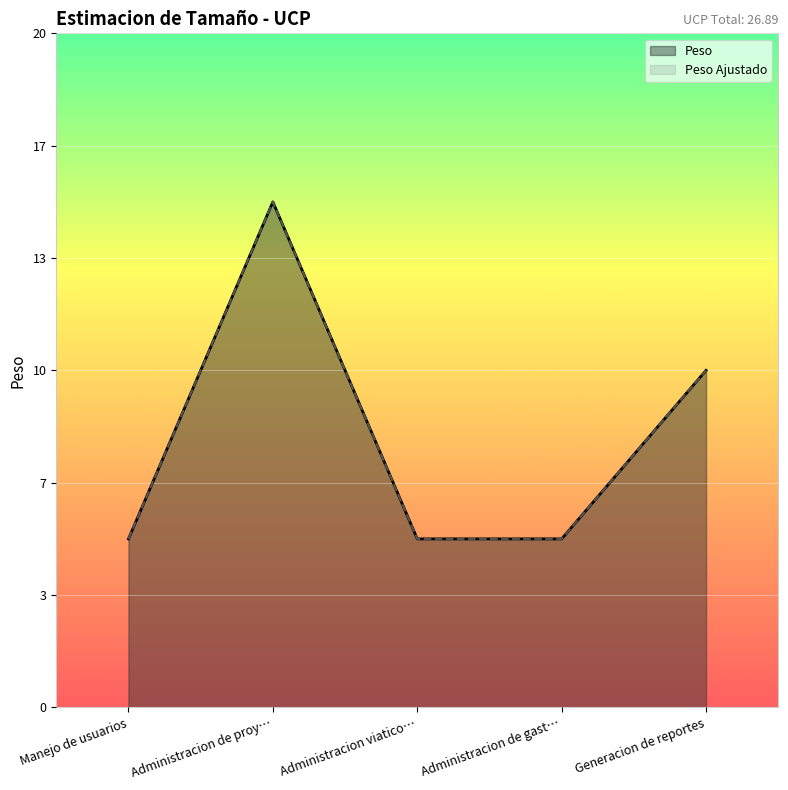

What is the label of the 3rd point from the right?

Administracion viatico…